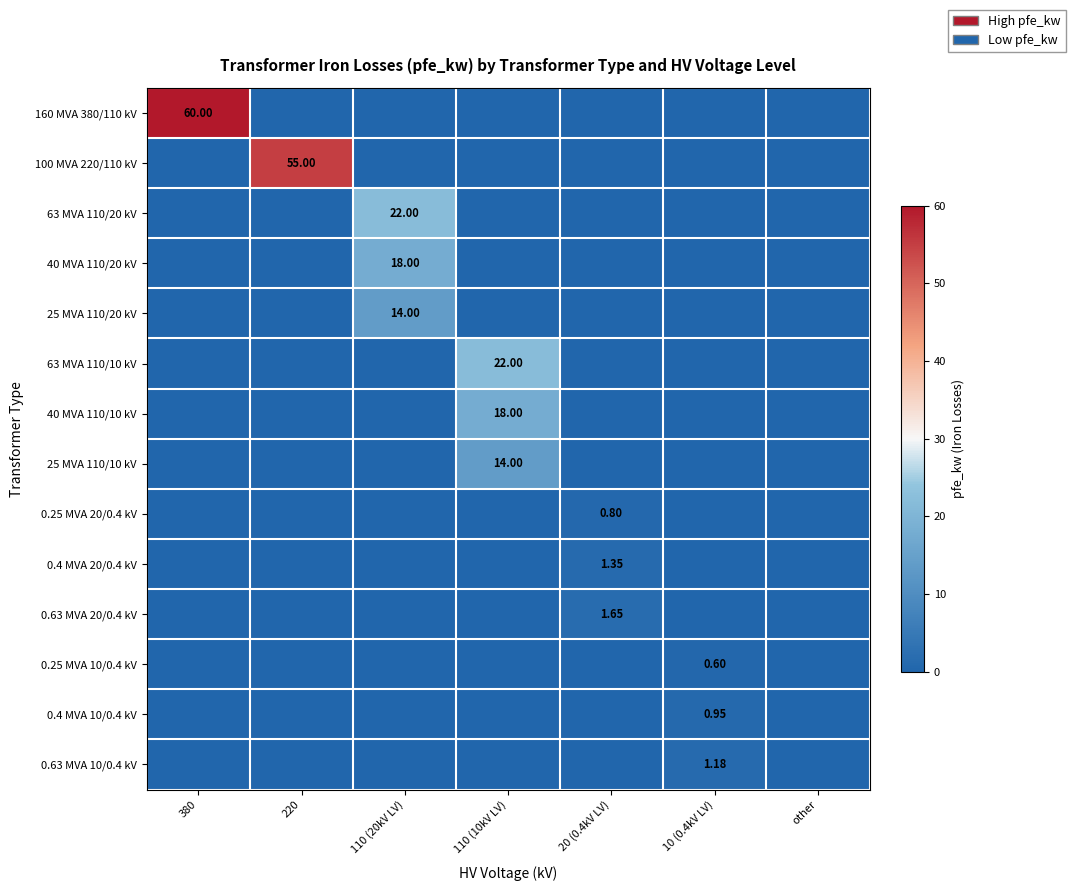

Count the number of categories in the chart.

7